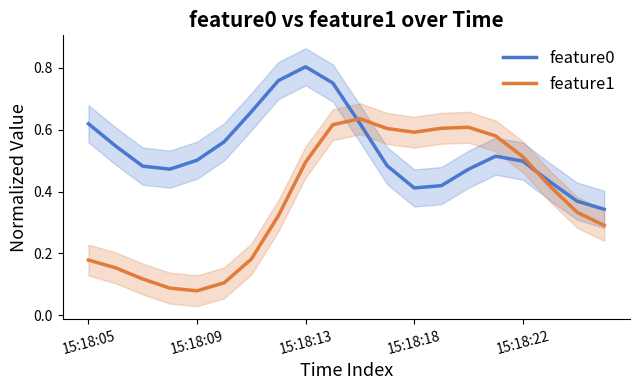

After their last crossing, which series has the higher values: feature0 or feature1?

feature0